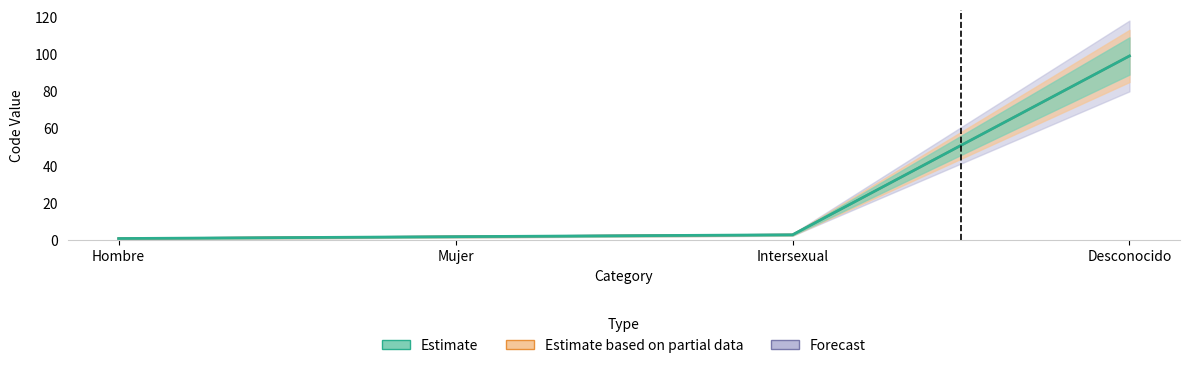

True or false: Estimate and Forecast intersect in this chart.

False